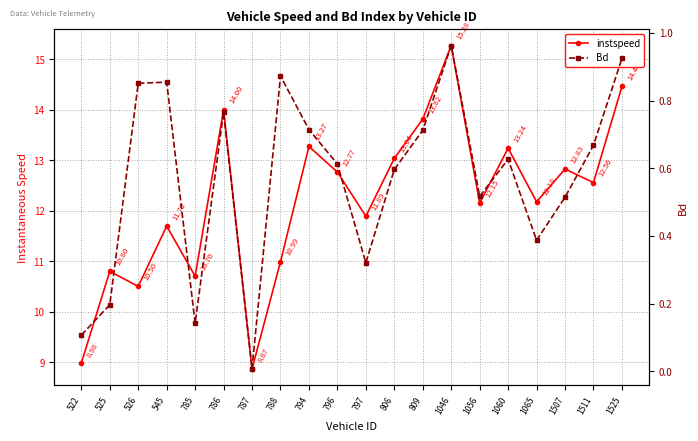

True or false: instspeed and Bd intersect in this chart.

False